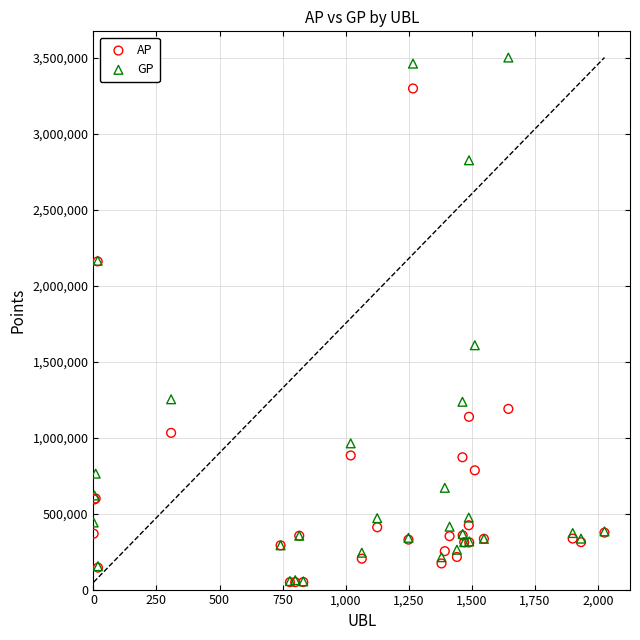

In the AP series, what Y value is closest to 1674448?

1189892